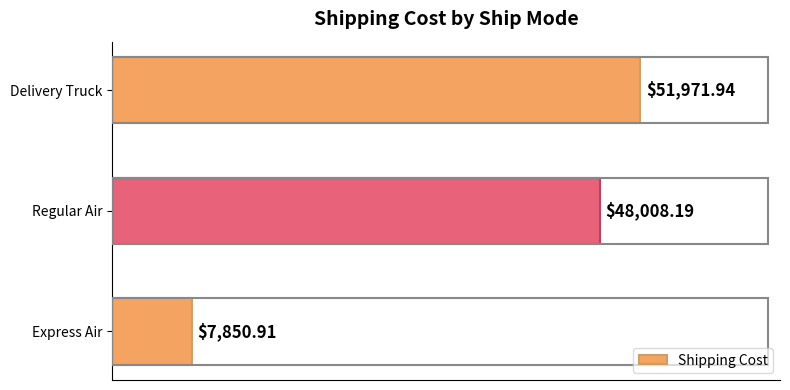

At which label is the value closest to 29911?

Regular Air